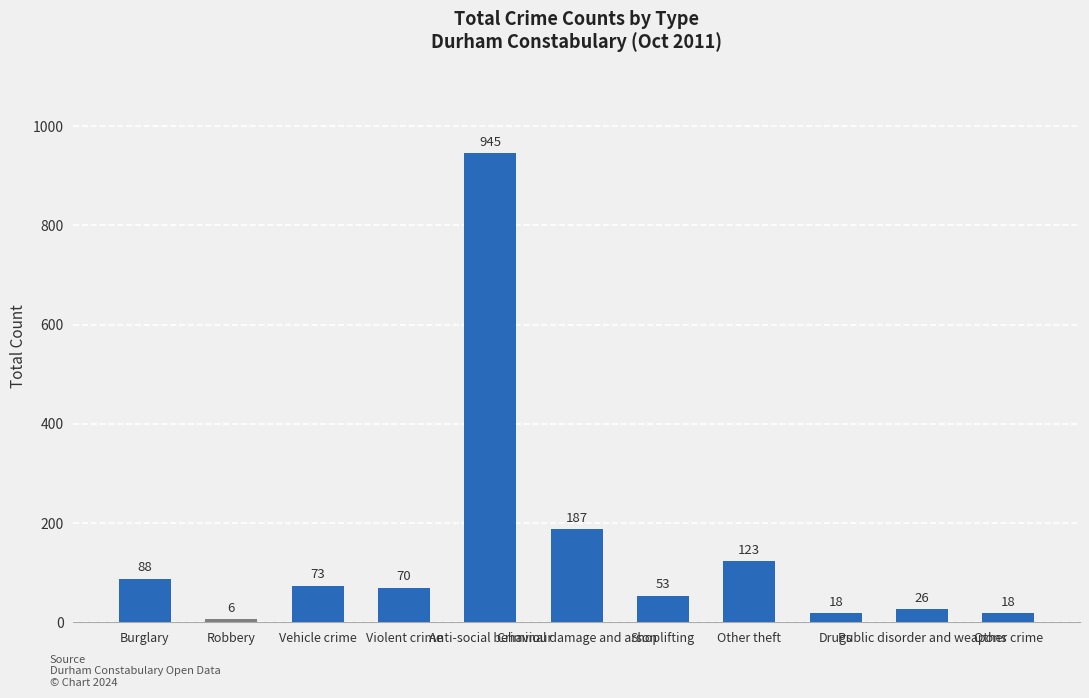

The chart shows a value of 18 at Other crime. True or false?

True